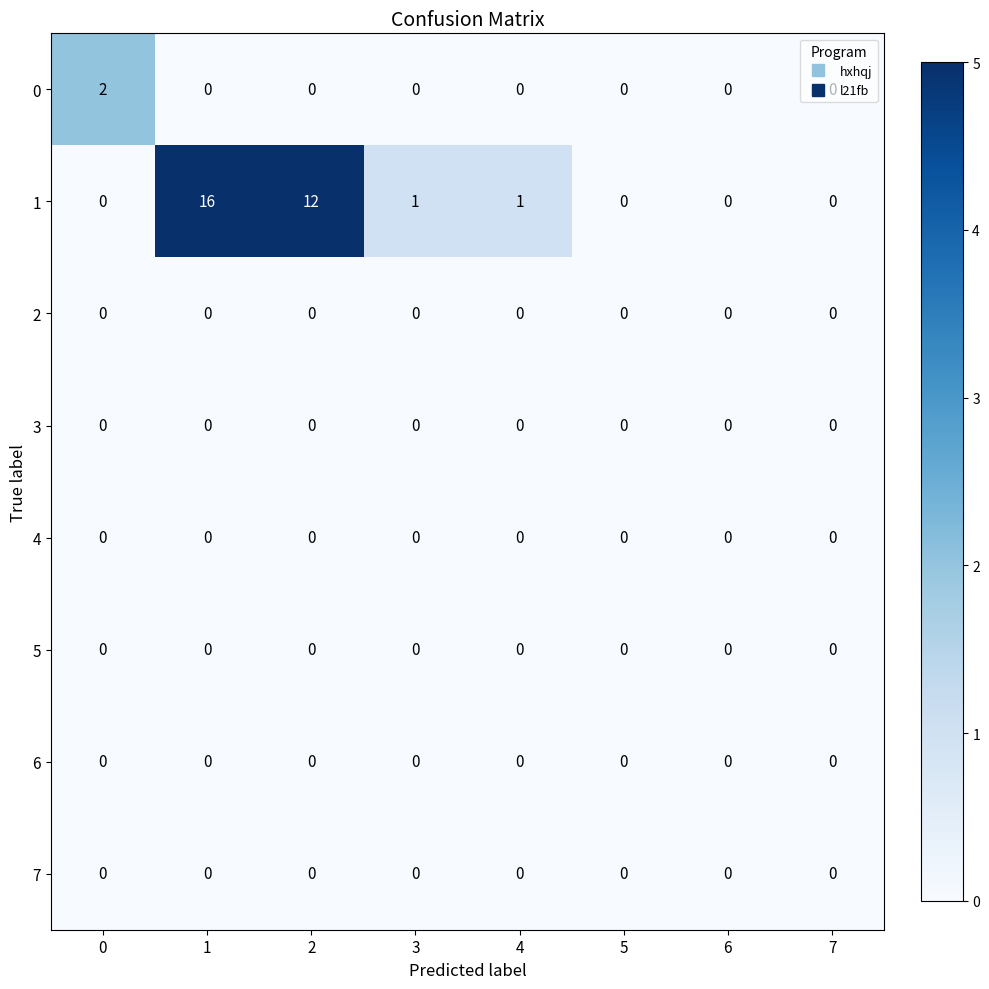

What is the difference between the highest and lowest values at 2?

12